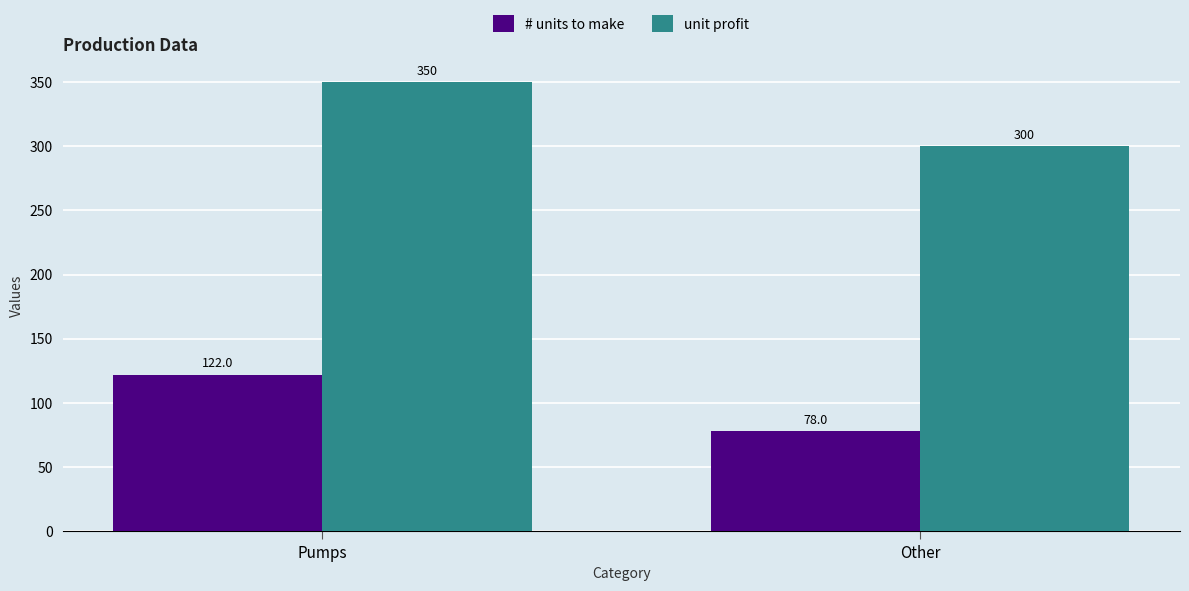

Is the value of unit profit at Other greater than the value of # units to make at Other?

Yes